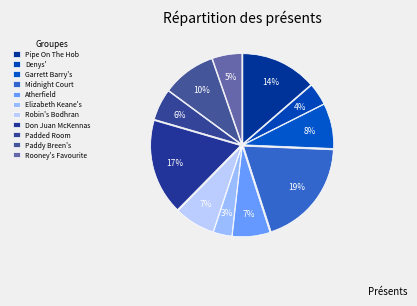

Which category has the smallest portion of the pie?

Elizabeth Keane's